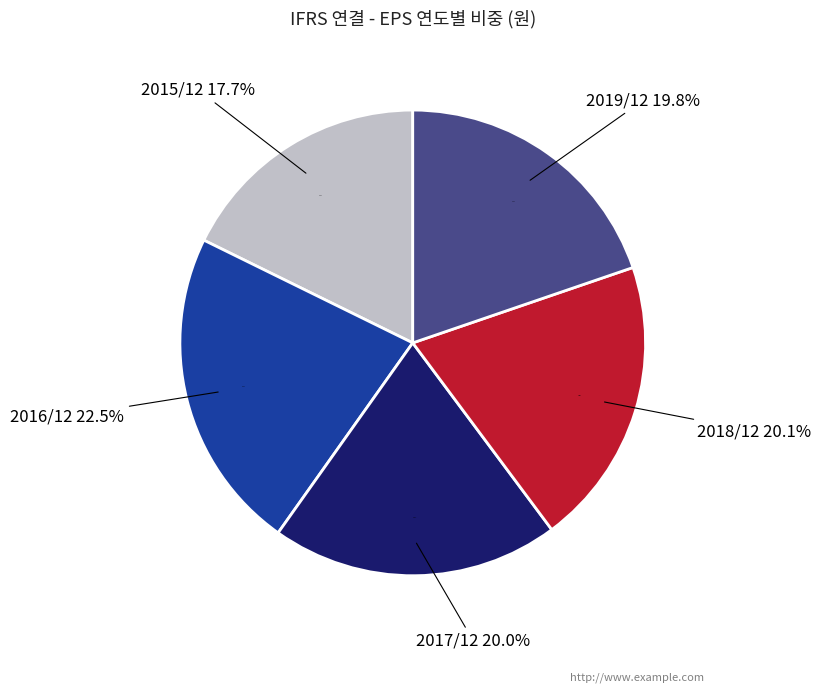

Is the sum of 2019/12 and 2017/12 greater than half?

No